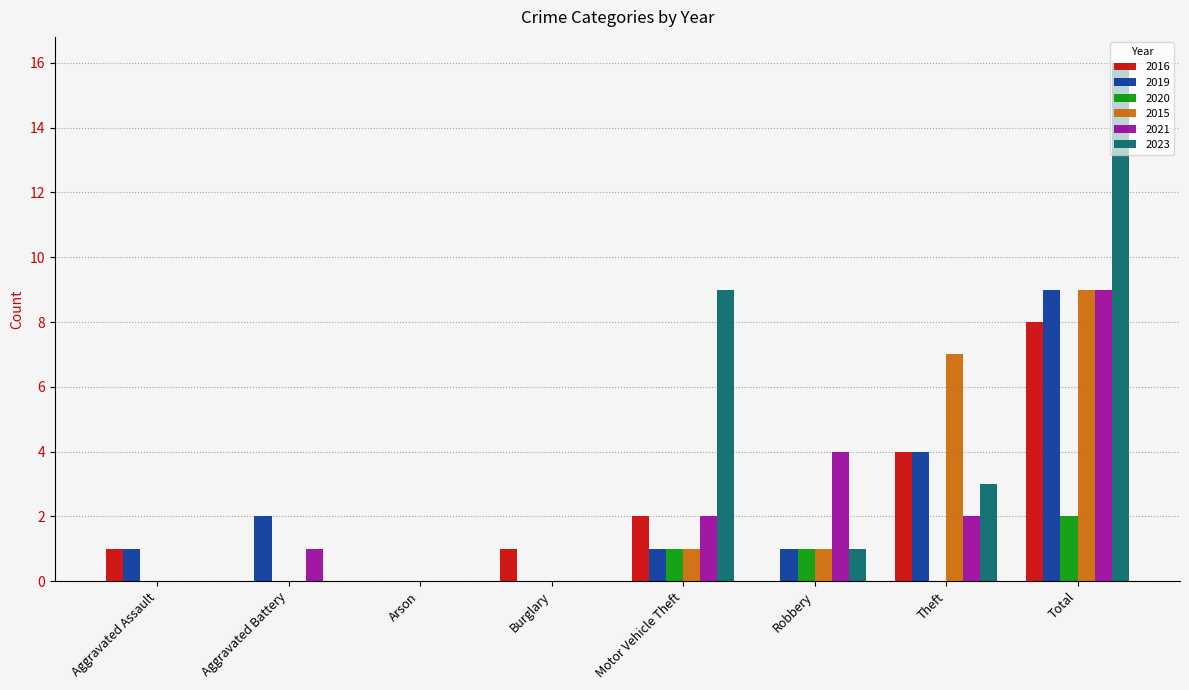

Which series has the largest total across all categories?

2023